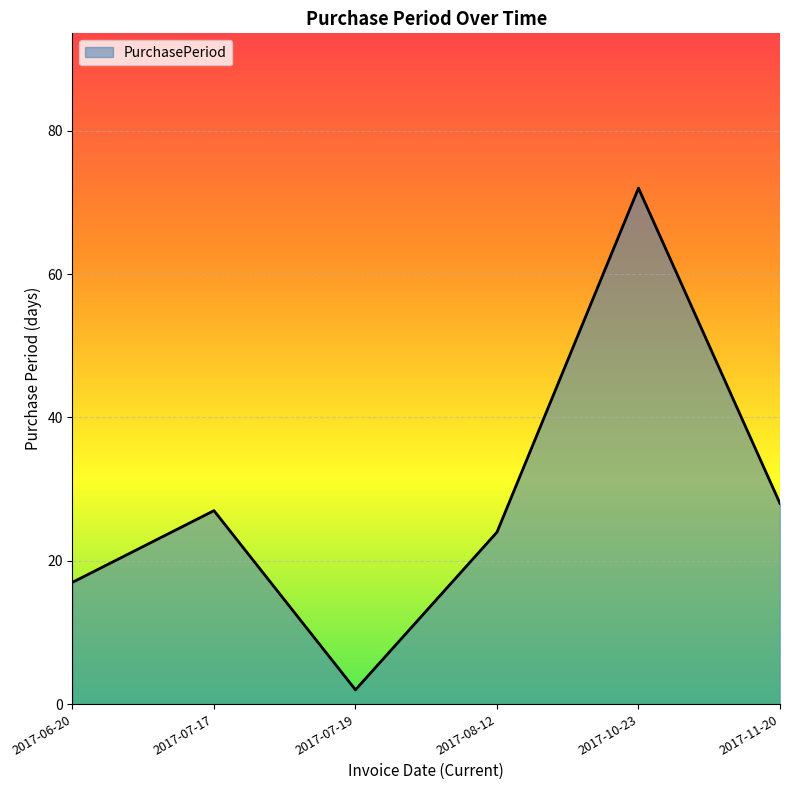

What is the difference between the second highest and minimum values?

26